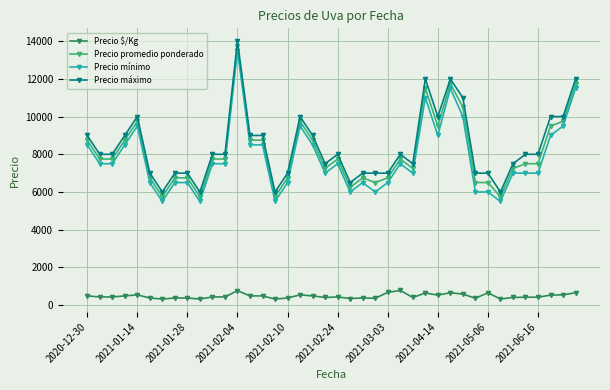

True or false: Precio mínimo has more than 0 interior local peaks.

True